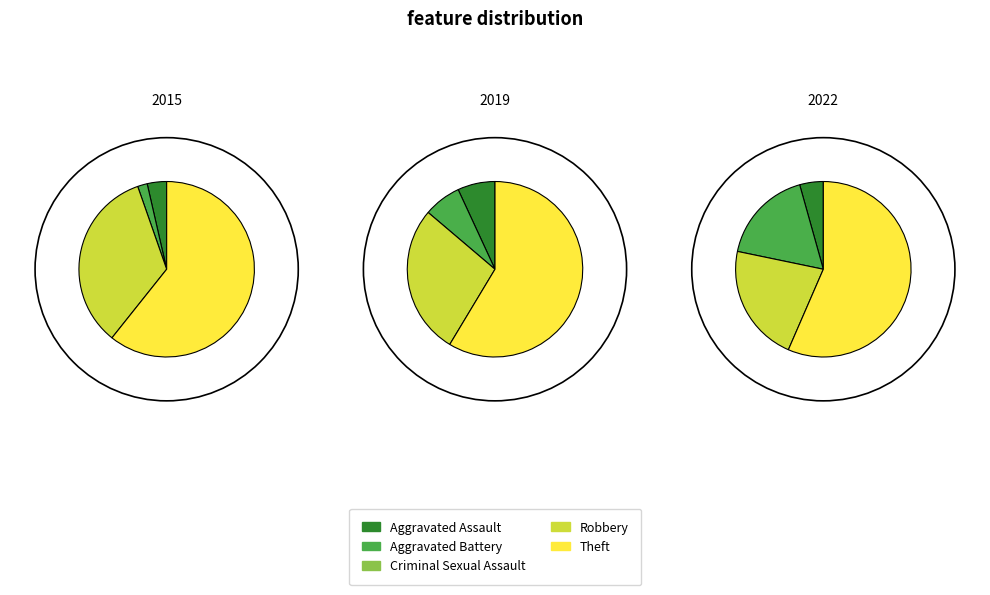

Which category accounts for the majority?

Theft